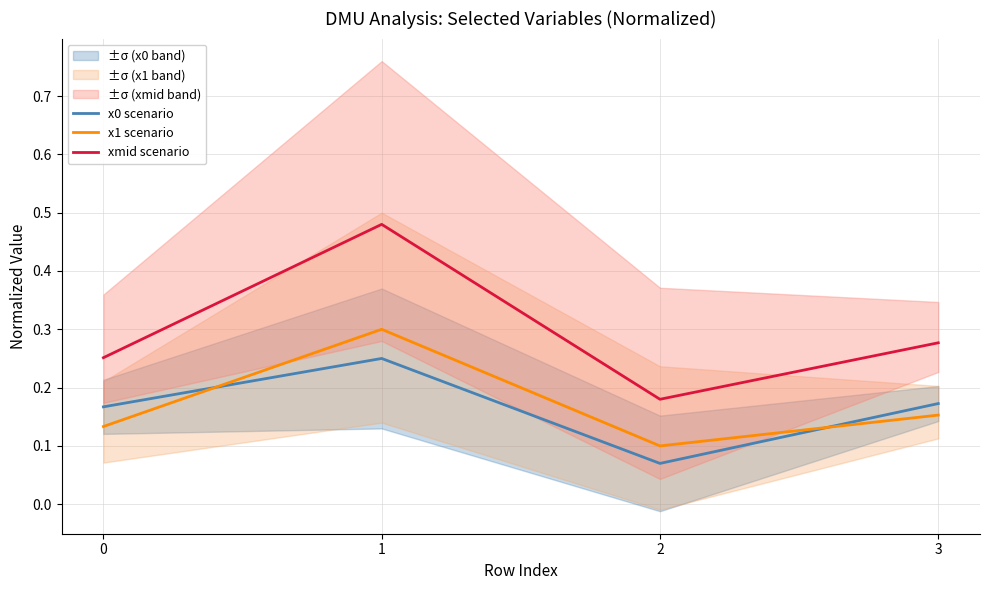

Which series has the widest spread of values?

xmid scenario